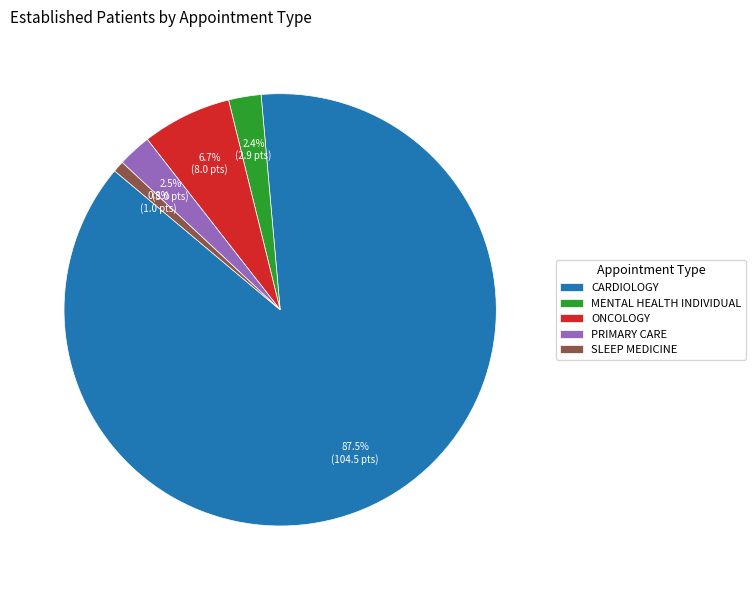

What percentage is the MENTAL HEALTH INDIVIDUAL slice, to the nearest percent?

2%